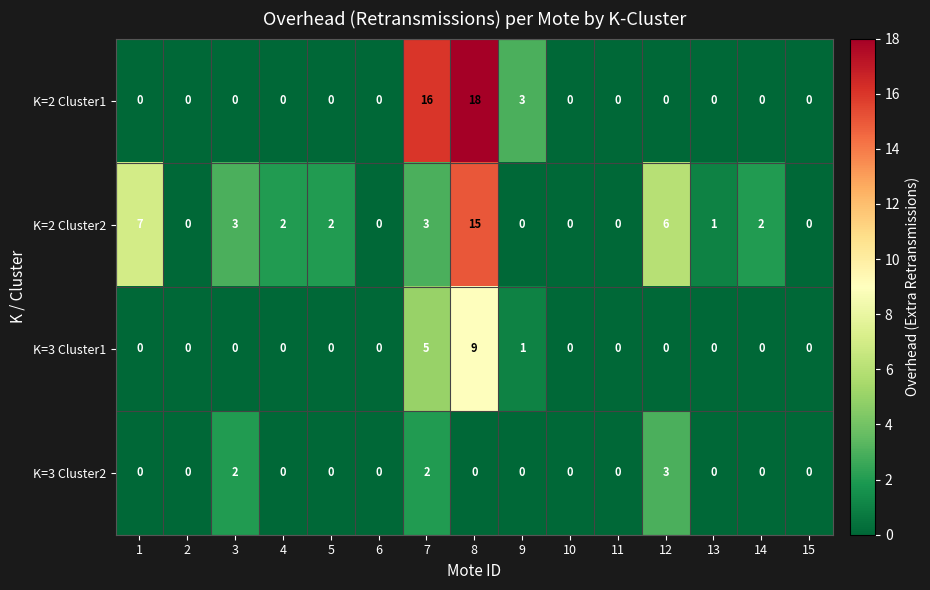

What is the total value across all series at 4?

2